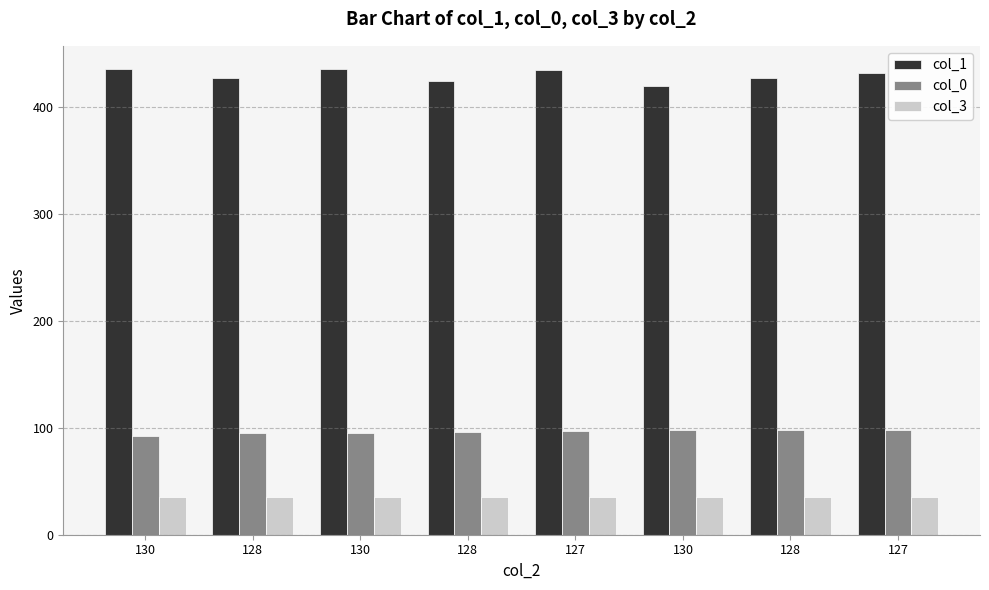

What is the sum of all col_1 values?

3432